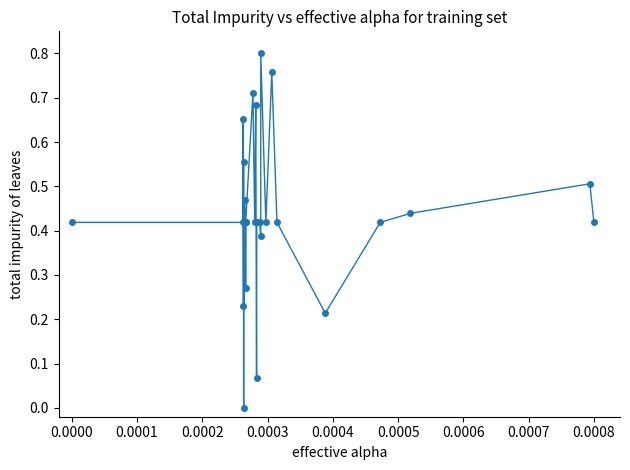

What is the sum of all values?

13.4